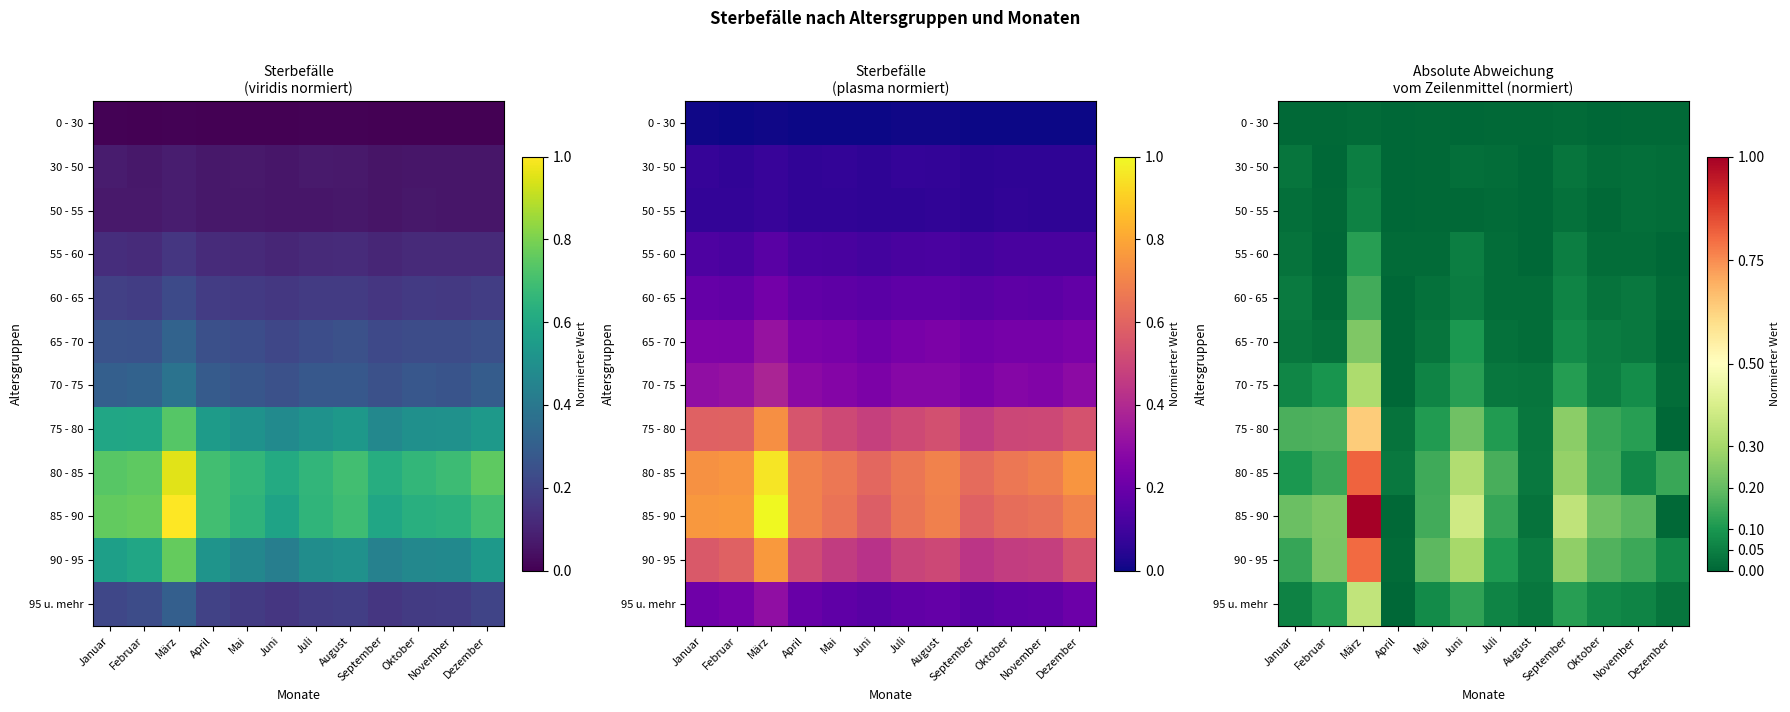

List the labels in order of 55 - 60 value, largest first.

März, September, Juni, Januar, Juli, Oktober, November, Mai, April, Dezember, August, Februar